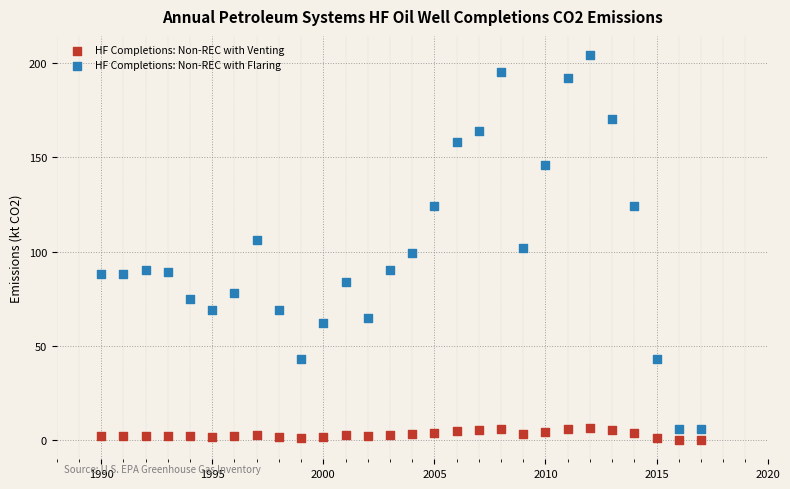

What are all the series names shown in the legend?

HF Completions: Non-REC with Venting, HF Completions: Non-REC with Flaring